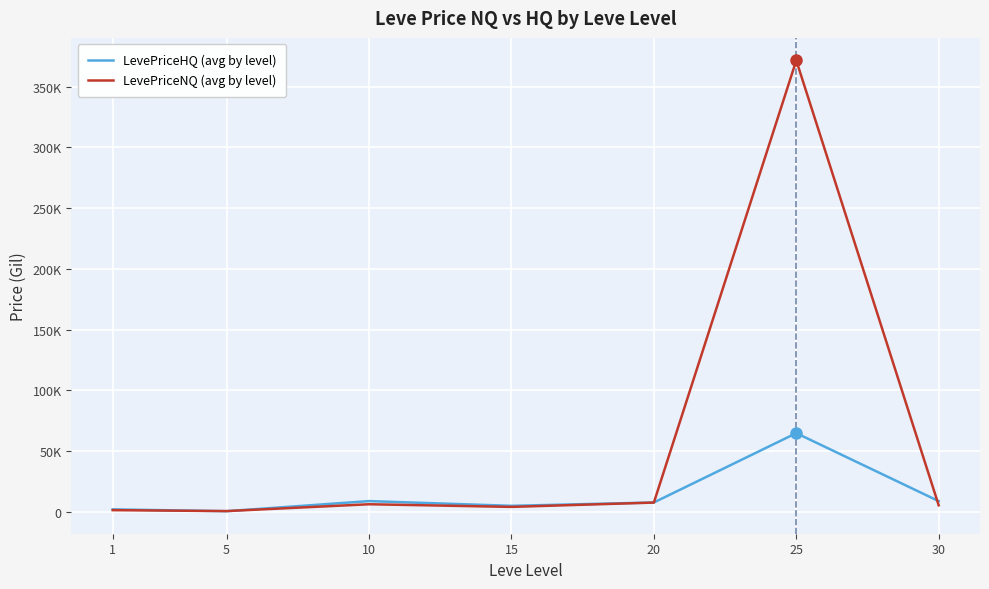

What is the sum of all LevePriceHQ (avg by level) values?

96634.7